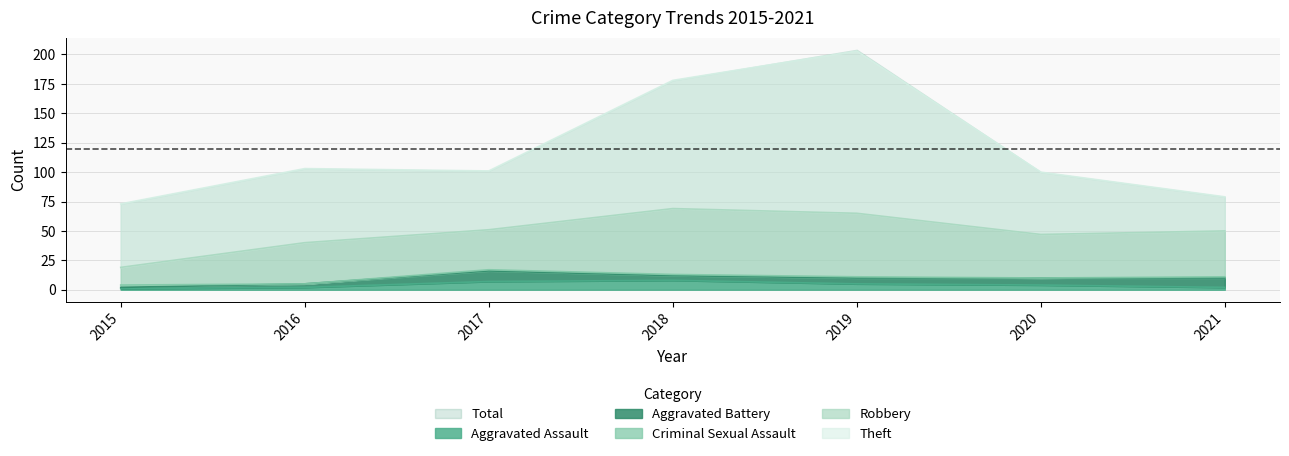

True or false: Robbery has more than 2 interior local peaks.

False